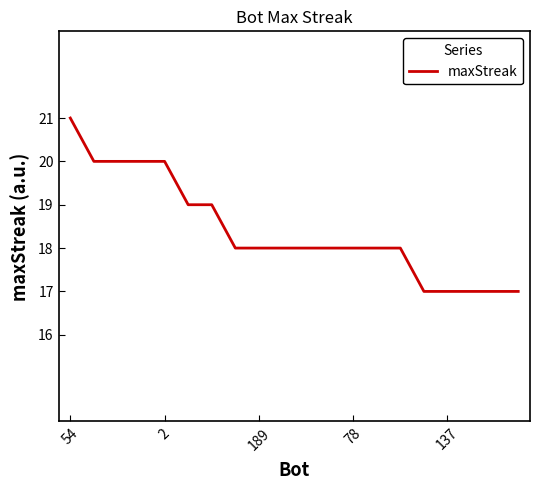

What is the difference between the maximum and minimum values?

4